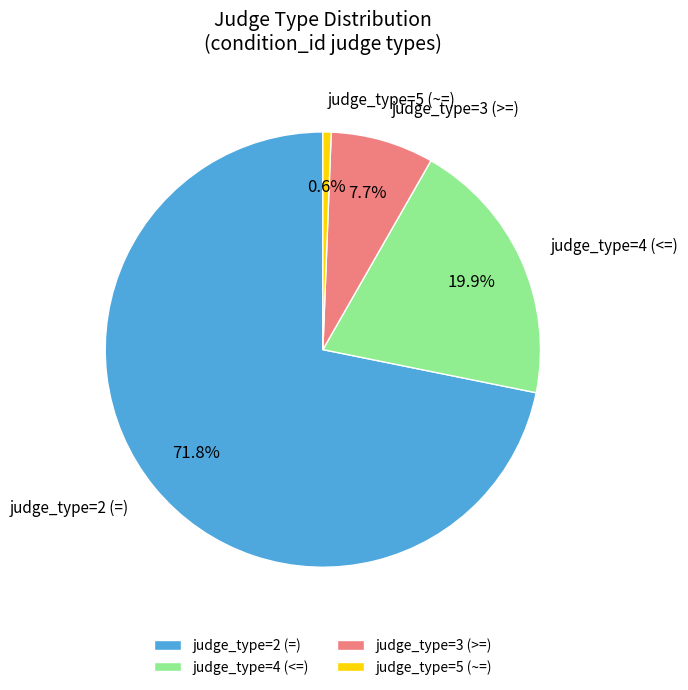

What percentage is the judge_type=3 (>=) slice, to the nearest percent?

8%